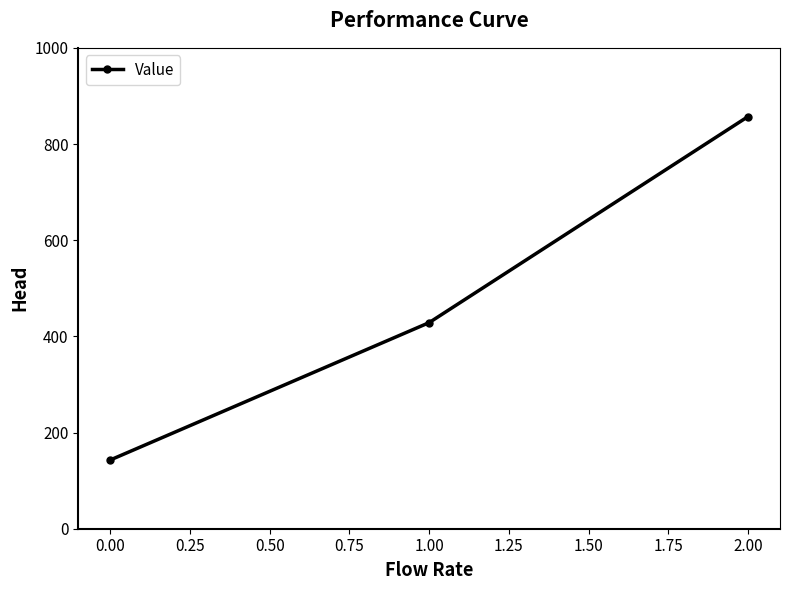

What value does the data have at 1.00?

428.6